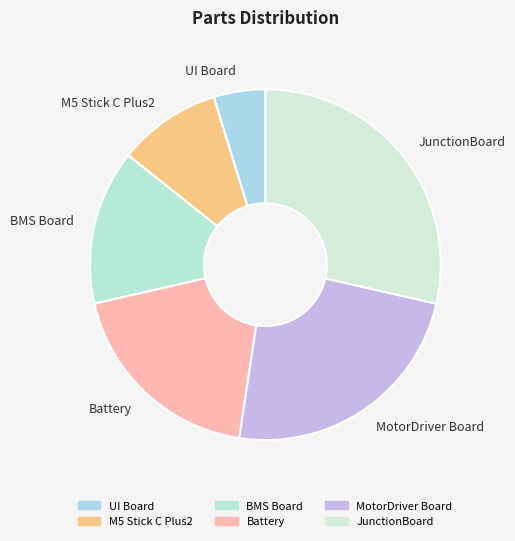

What is the ratio of the value at BMS Board to the value at MotorDriver Board?

0.6